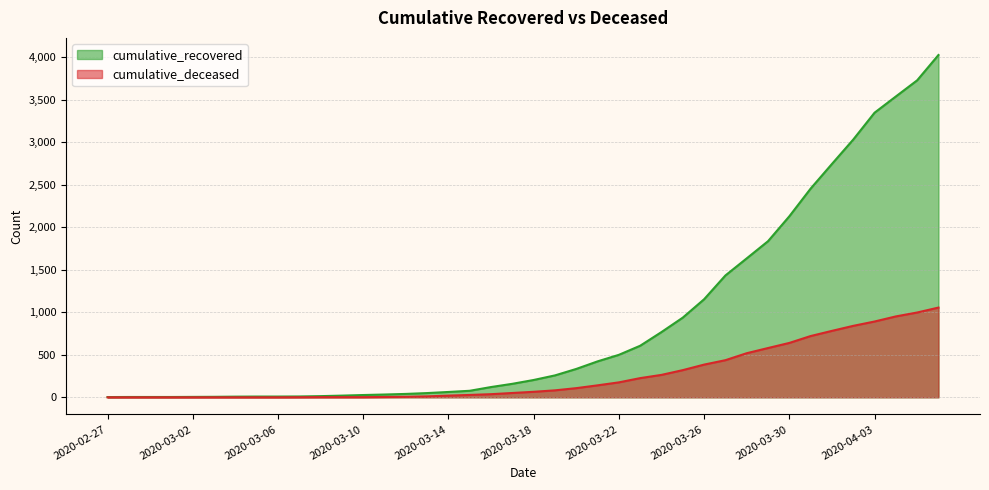

What is the greatest value displayed?

4028